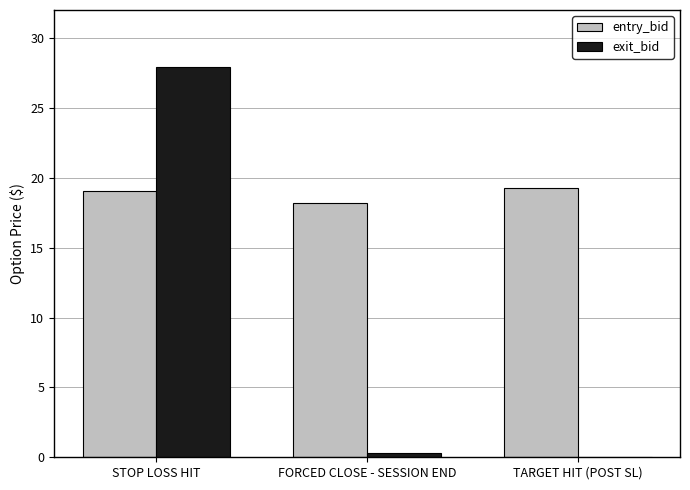

Which series has the widest spread of values?

exit_bid